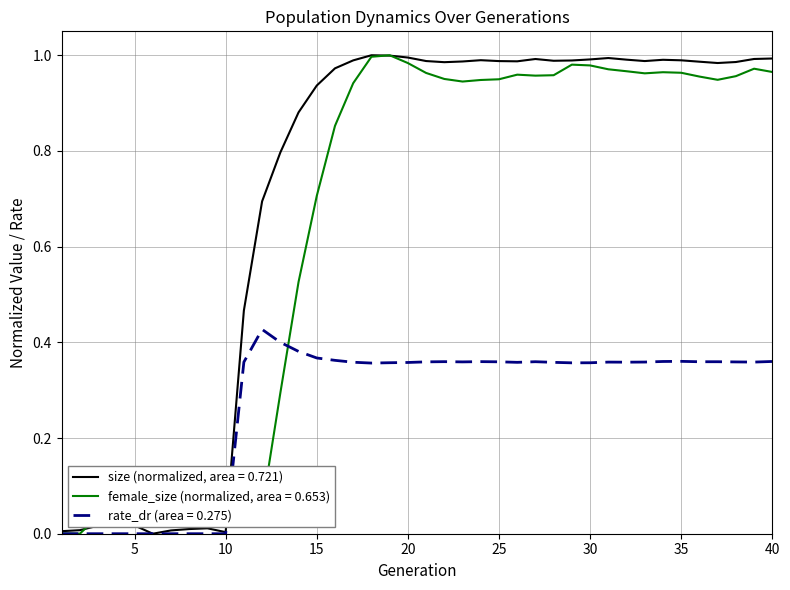

Does the chart have visible grid lines?

Yes